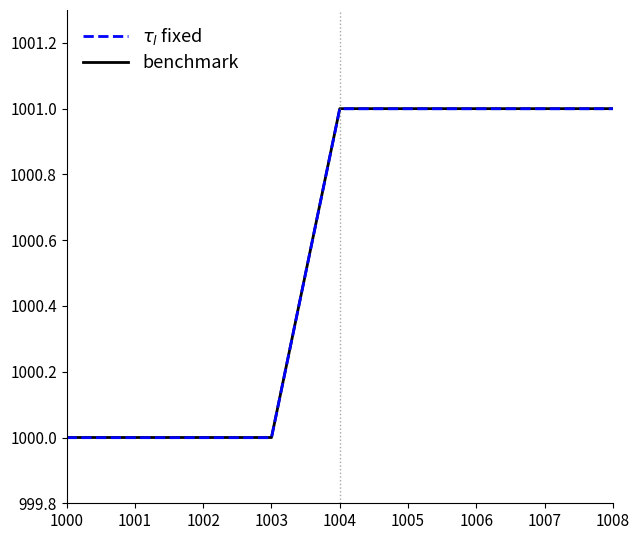

What is the difference between the maximum and minimum values in the benchmark series?

1.0